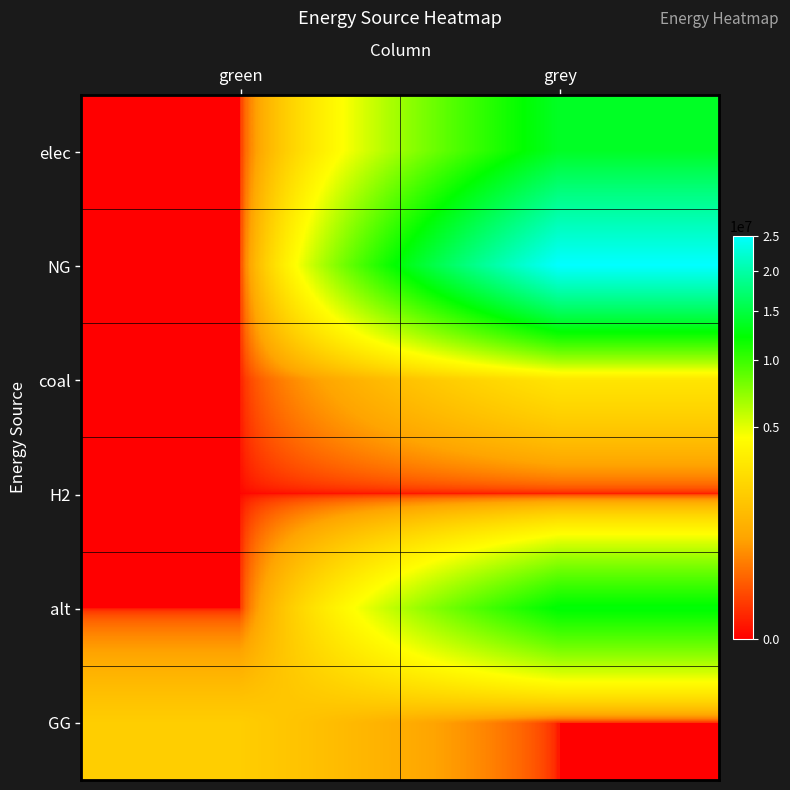

What is the spread (max minus min) of values at green?

2000000.0